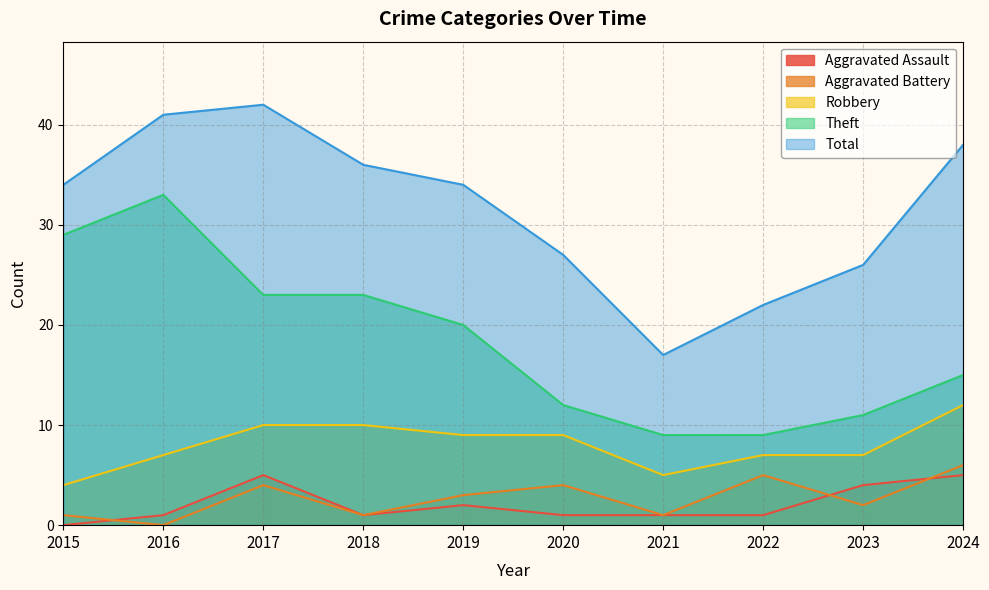

What is the total value across all series at 2023?

50